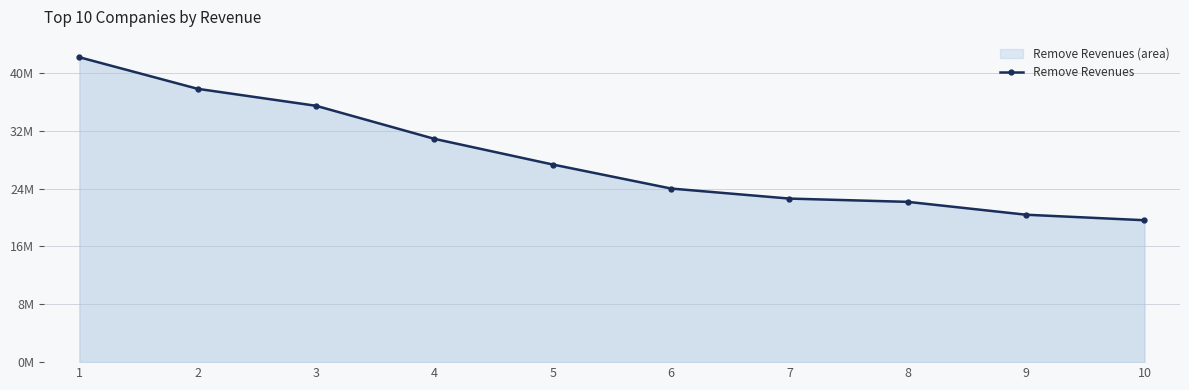

Approximately how many times larger is the value at 9 compared to 4?

0.7